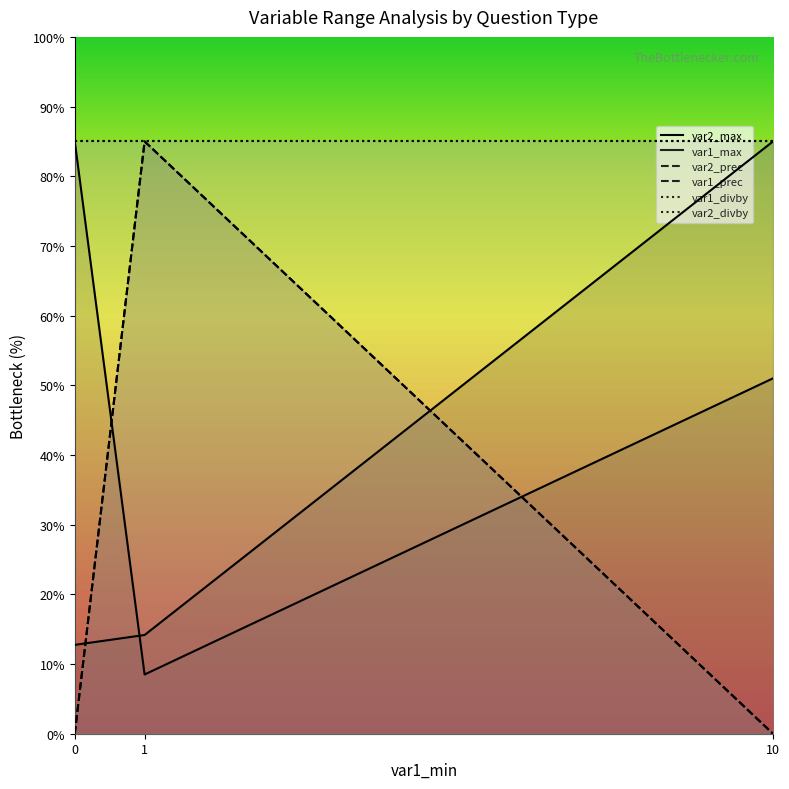

What is the approximate value of var2_prec at 1?

85.0